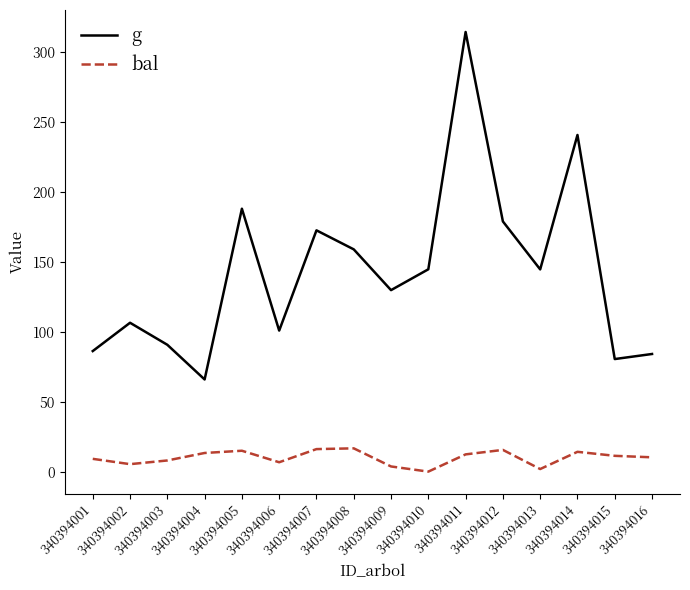

What is the approximate value of g at 340394004?

65.8